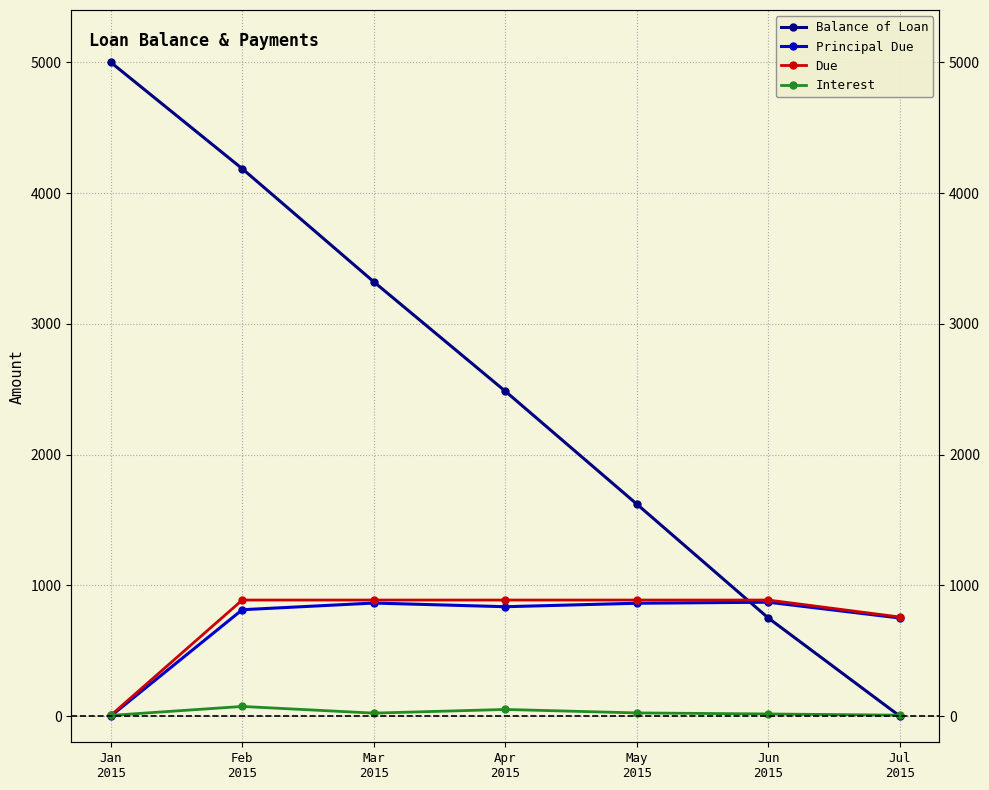

Does the chart have visible grid lines?

Yes